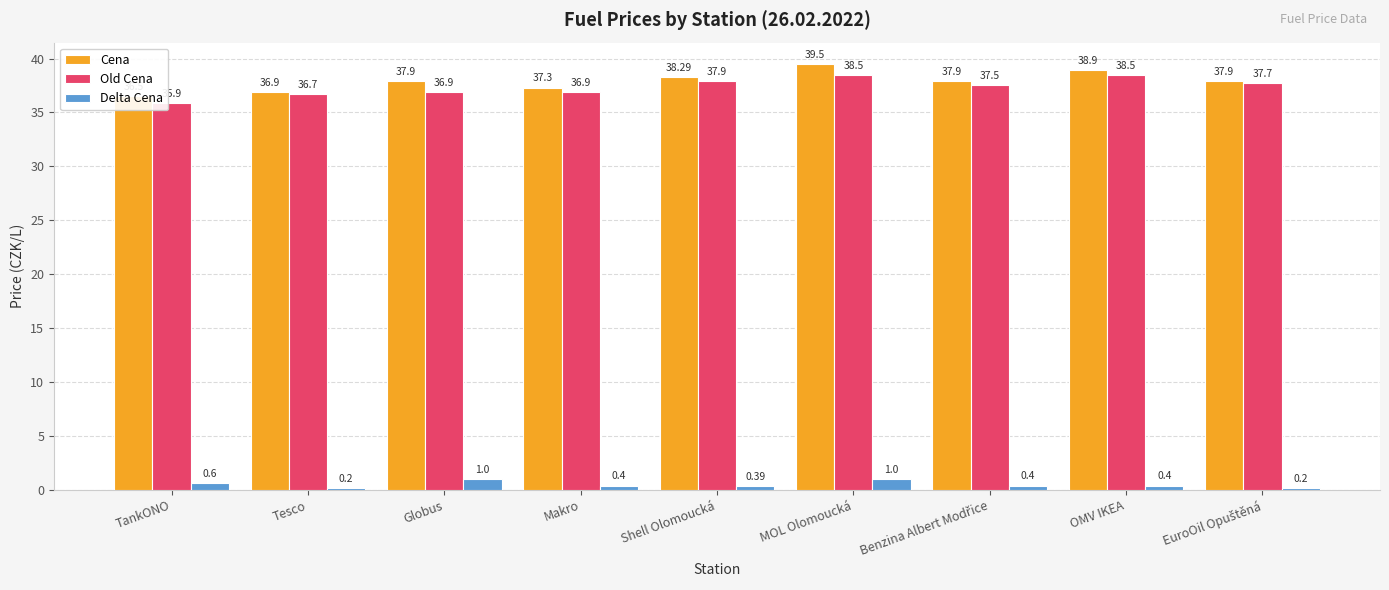

At EuroOil Opuštěná, list the series in order from smallest to largest.

Delta Cena, Old Cena, Cena